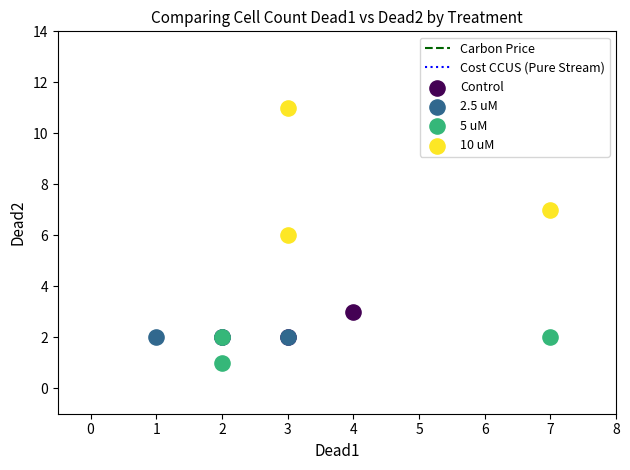

Which series reaches the minimum Y coordinate?

5 uM